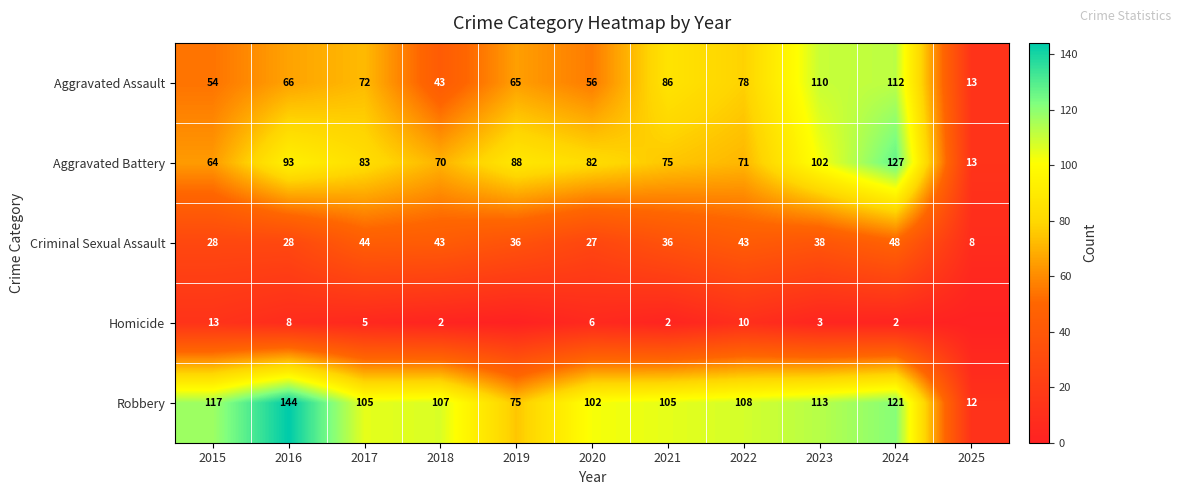

At which category is the sum across all series the highest?

2024